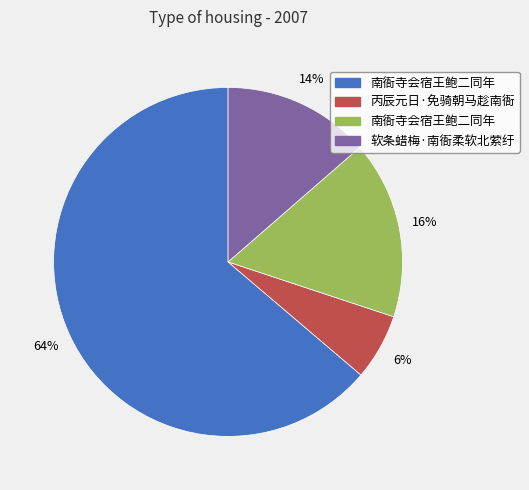

To the nearest percent, what is the average slice percentage?

25%